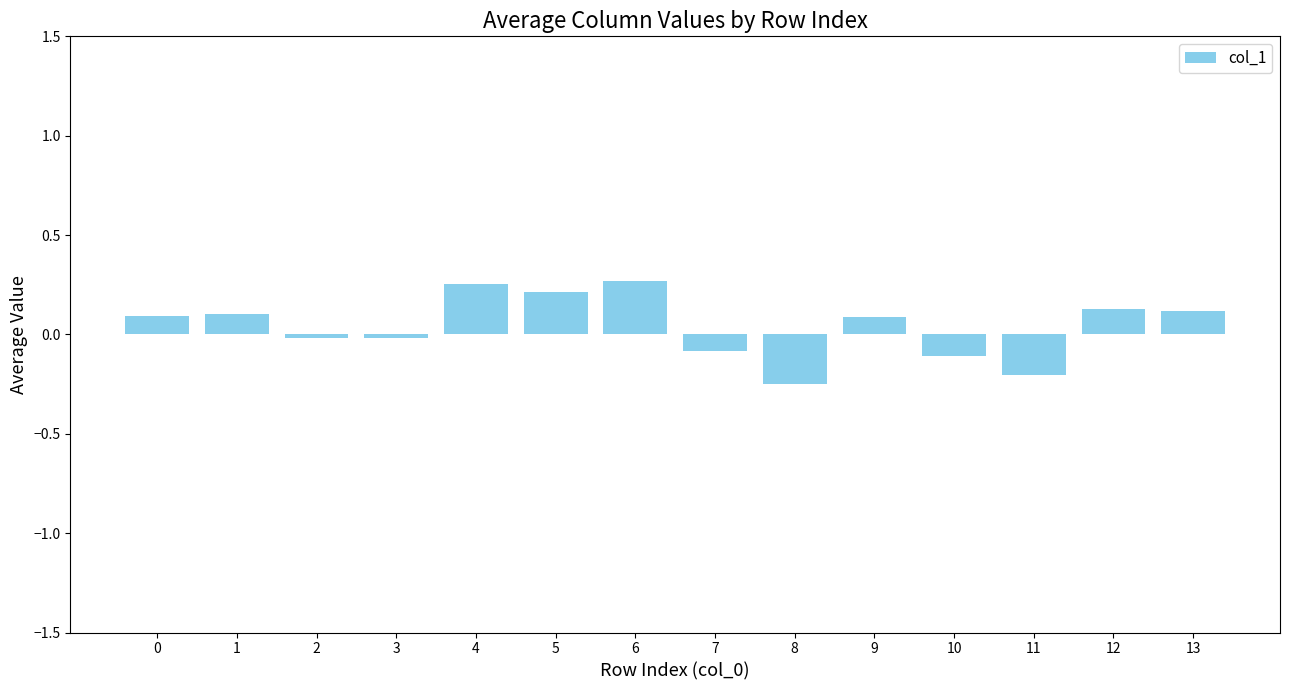

What is the value of the 14th bar from the left?

0.1